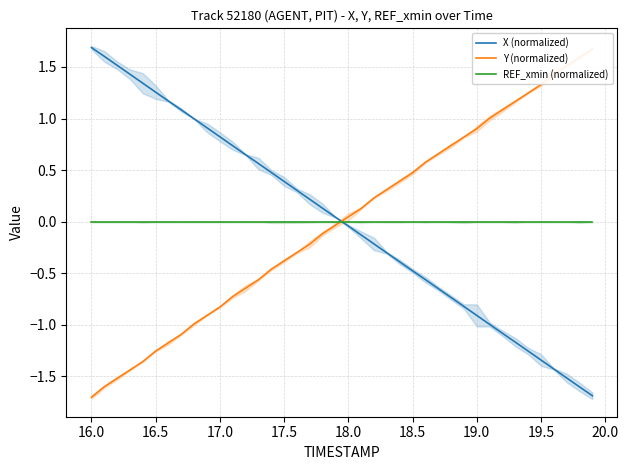

How many data points in X (normalized) are less than 0?

20